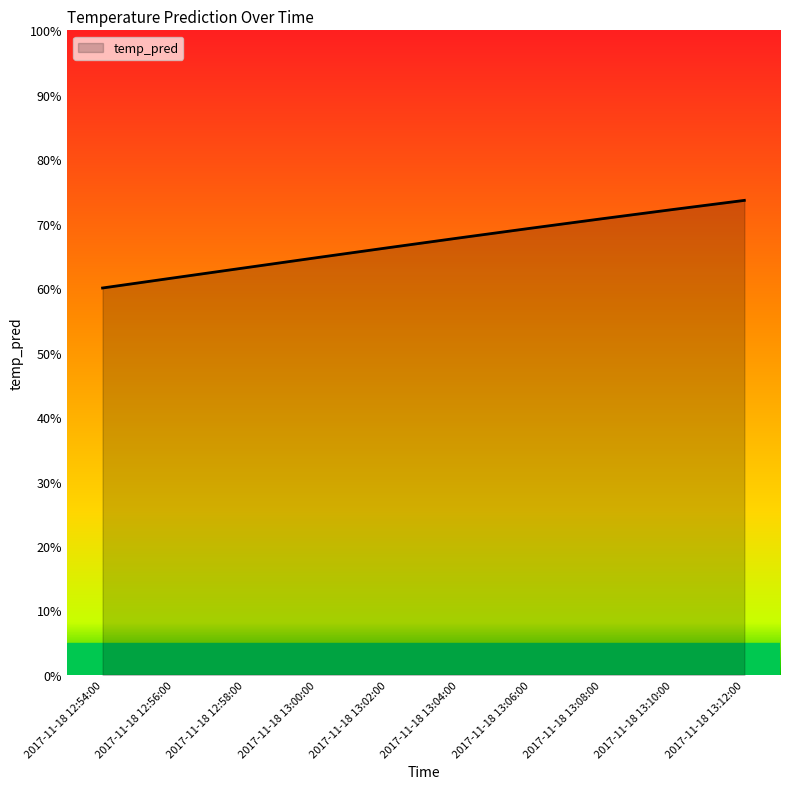

Which category has the highest value across all series?

2017-11-18 13:12:00